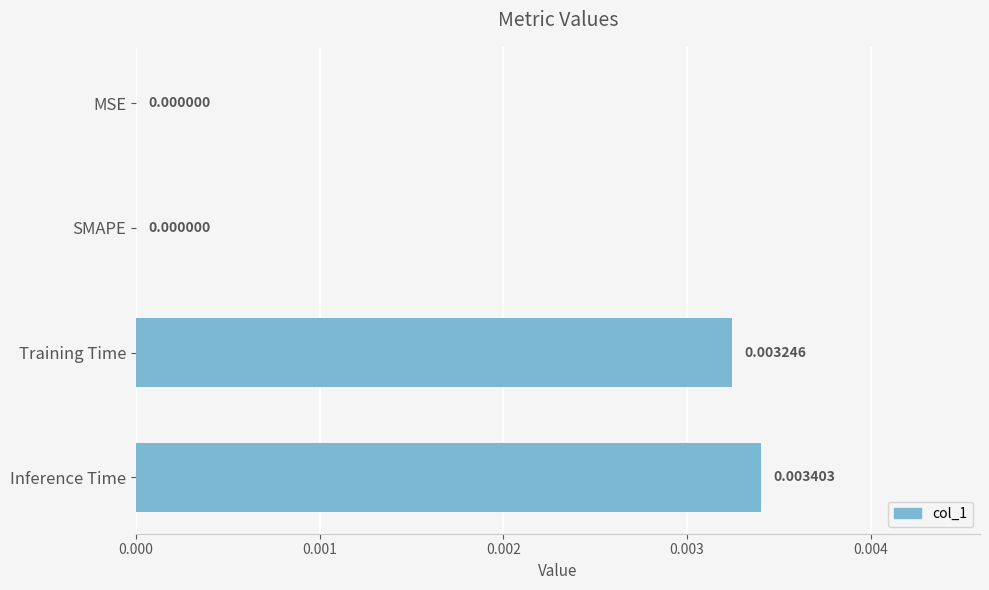

Between Training Time and Inference Time, which is larger?

Inference Time